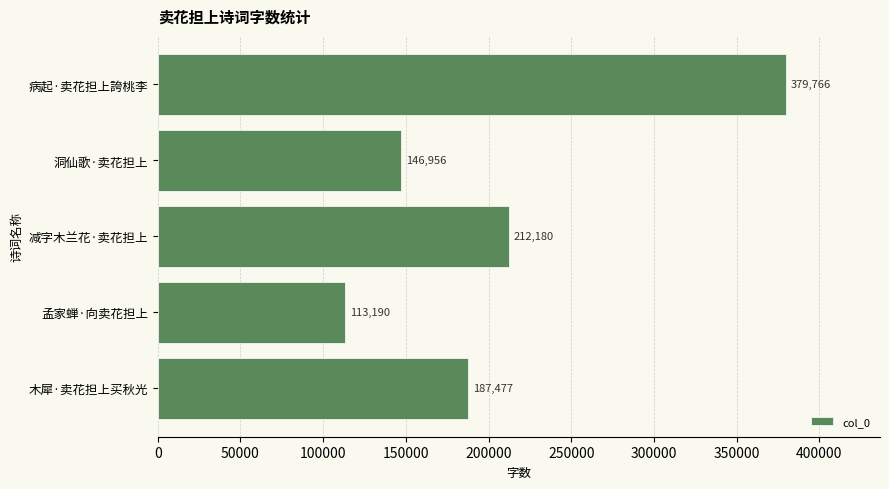

Which category has the highest value across all series?

病起·卖花担上誇桃李